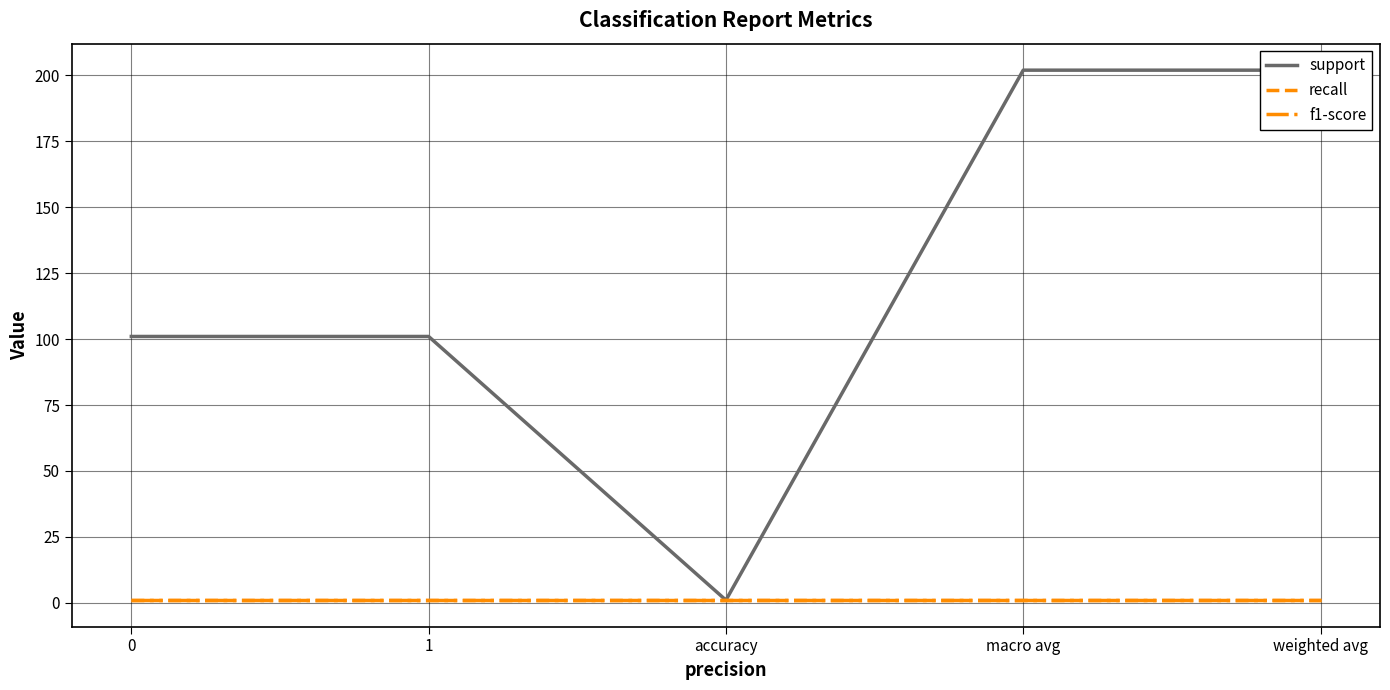

What is the minimum value for f1-score?

1